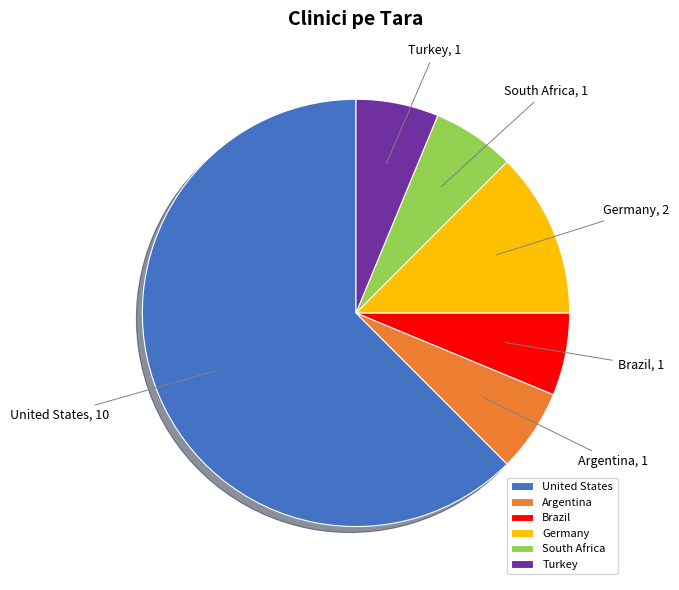

True or false: South Africa accounts for 6% of the total.

True